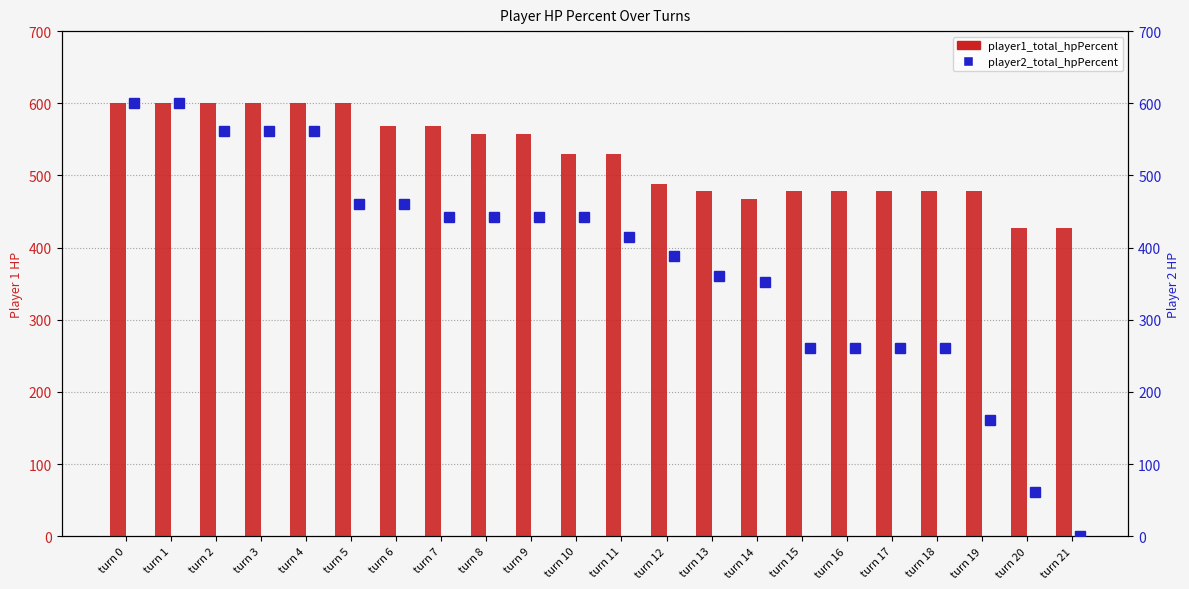

How many data points in player2_total_hpPercent are less than 443?

11